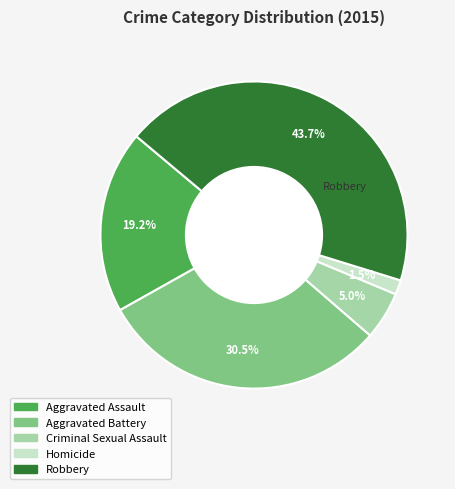

Do Robbery and Criminal Sexual Assault together represent more than half of the pie?

No